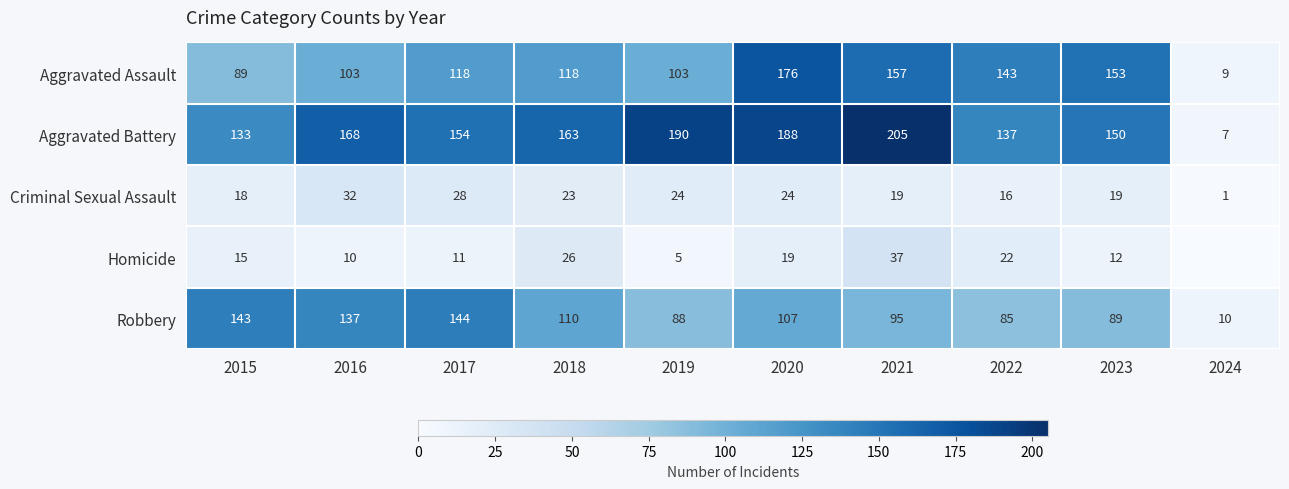

What is the total value across all series at 2019?

410